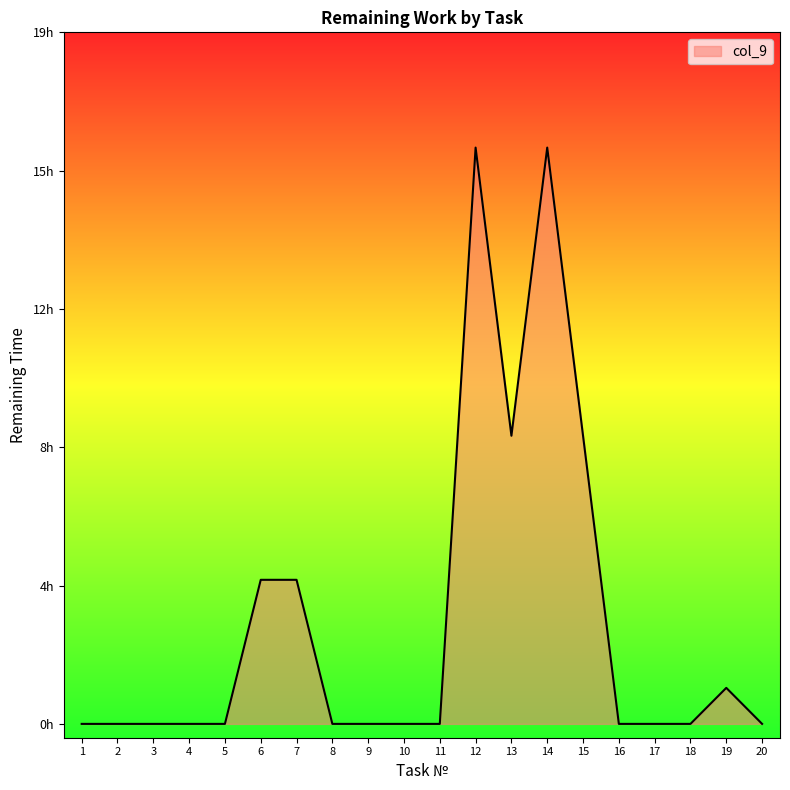

Where is the data nearest to the value 8?

13